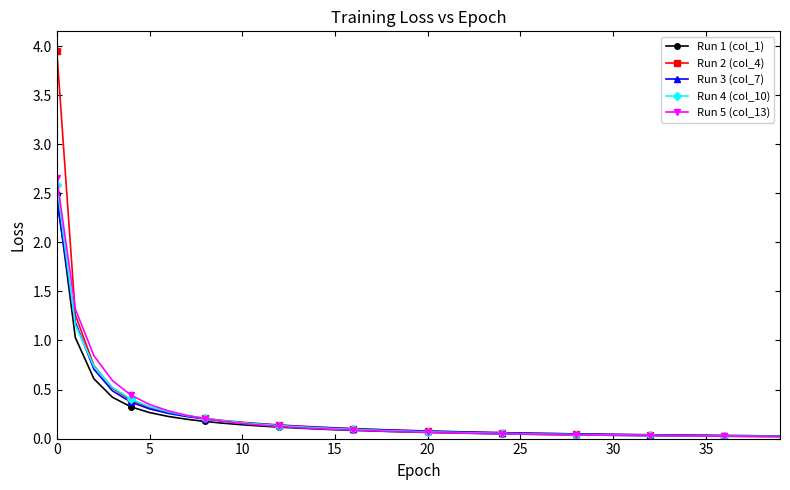

What is the sum of all Run 5 (col_13) values?

8.9